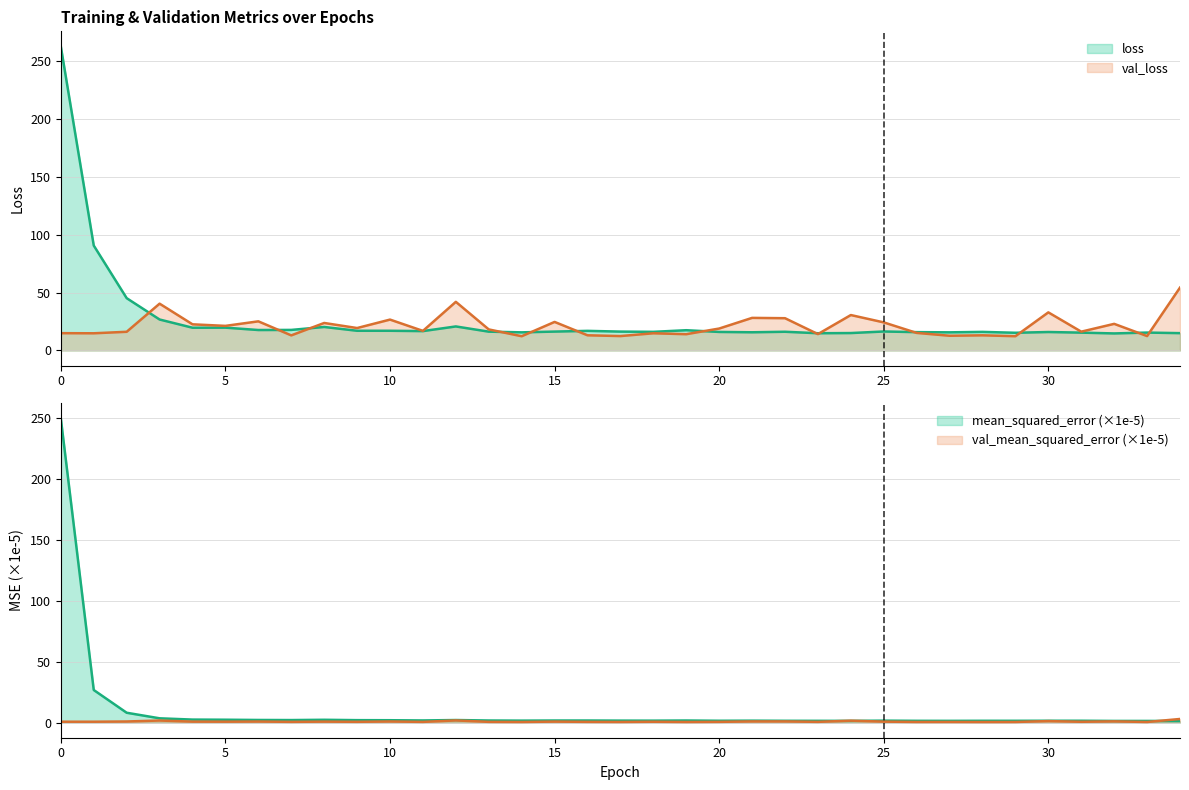

What is the value of the mean_squared_error point at the 35th from the left?

1.2